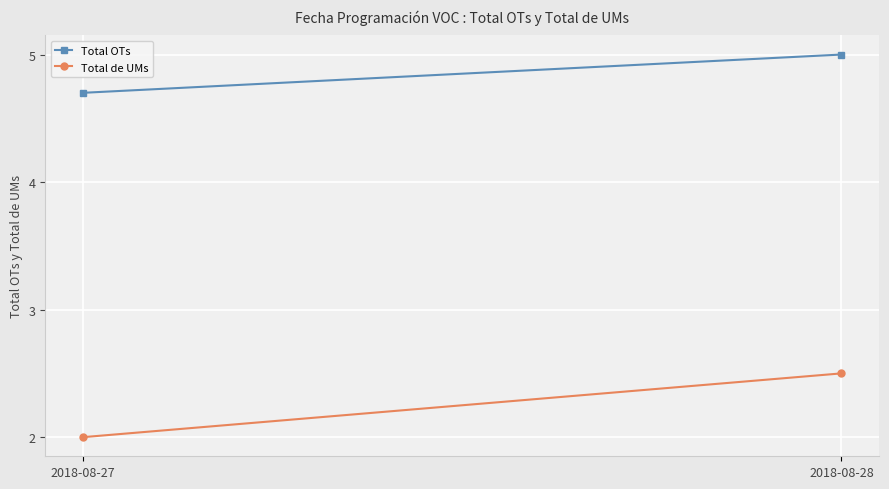

At which label is Total de UMs closest to 2?

2018-08-27